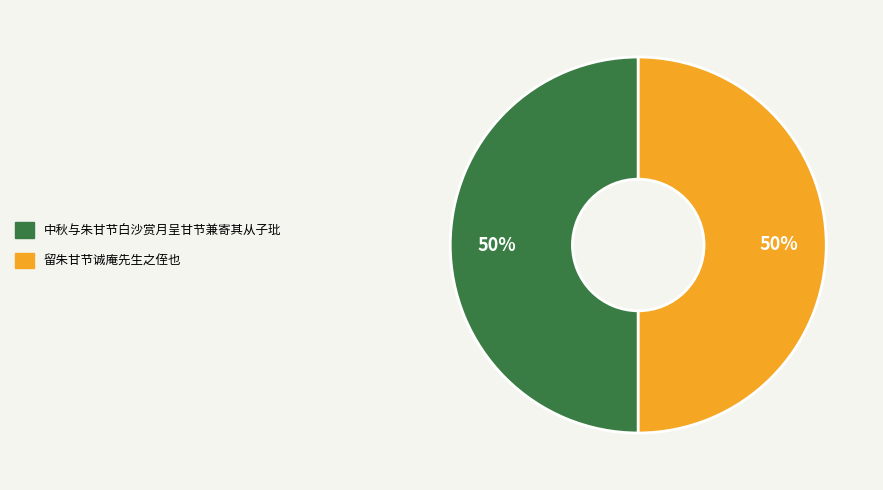

What is the ratio of the value at 留朱甘节诚庵先生之侄也 to the value at 中秋与朱甘节白沙赏月呈甘节兼寄其从子玭?

1.0